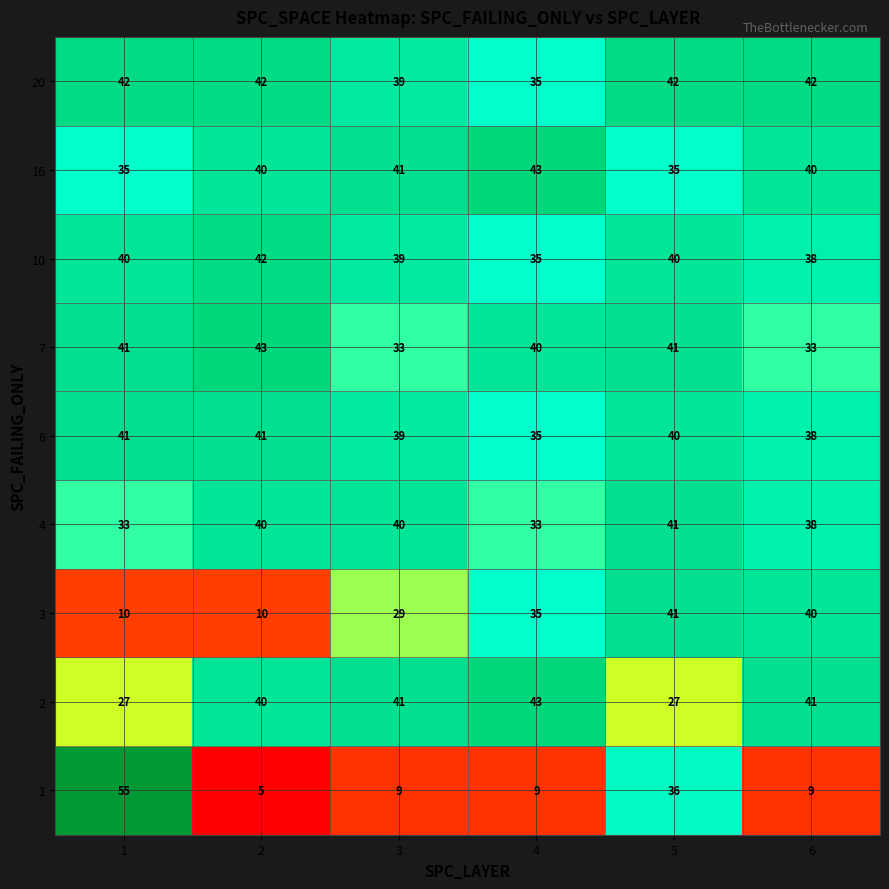

Which series changed the most between 2 and 4?

3